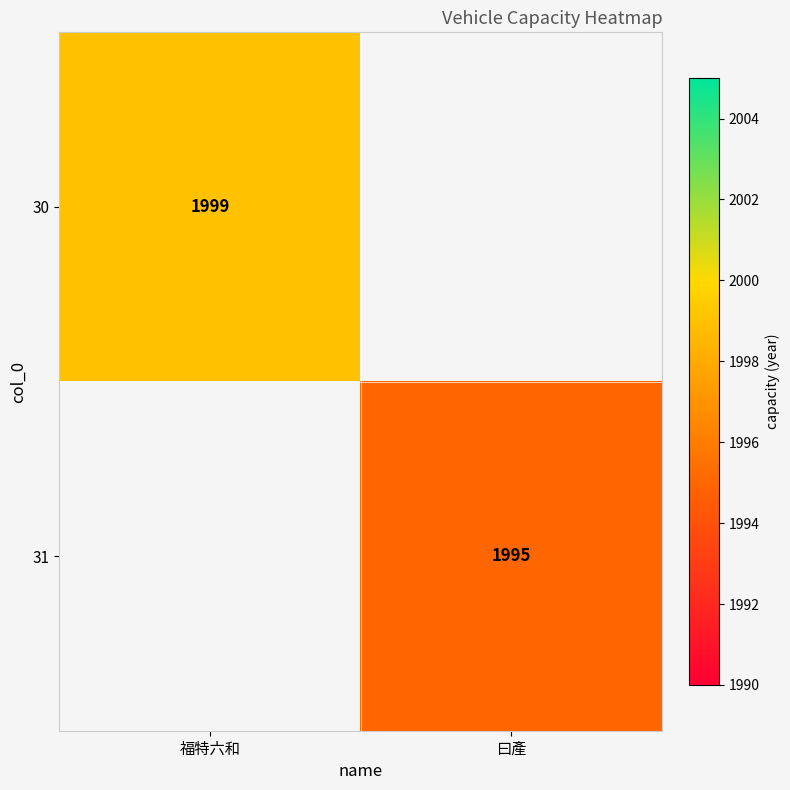

Is it true that 31 equals 1995 at 曰產?

True